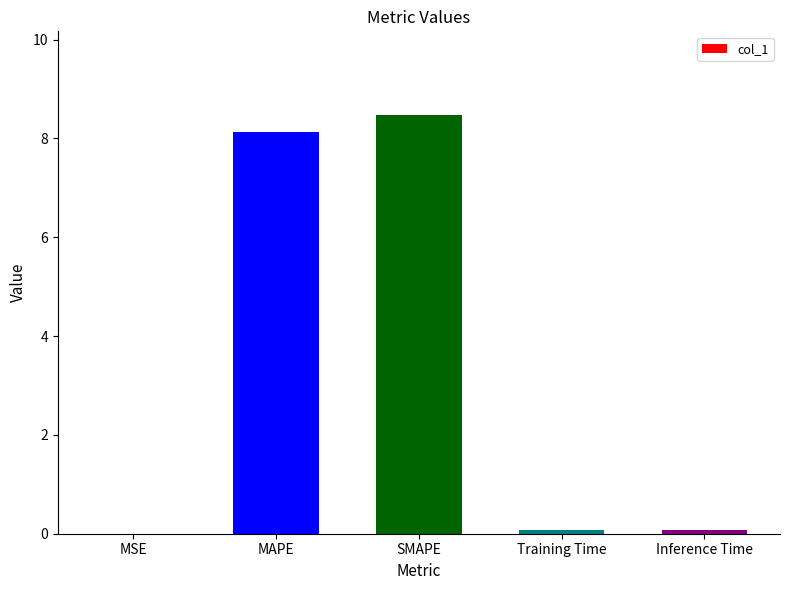

What value does the data have at Training Time?

0.1